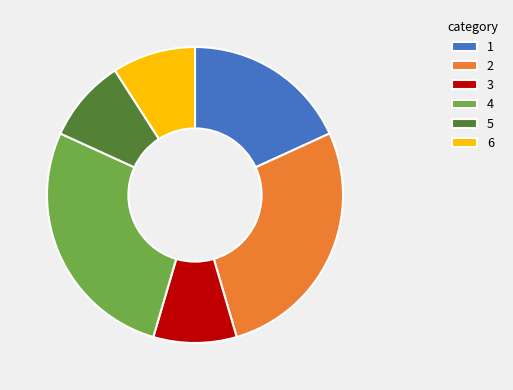

Approximately how many times larger is the value at 6 compared to 4?

0.3